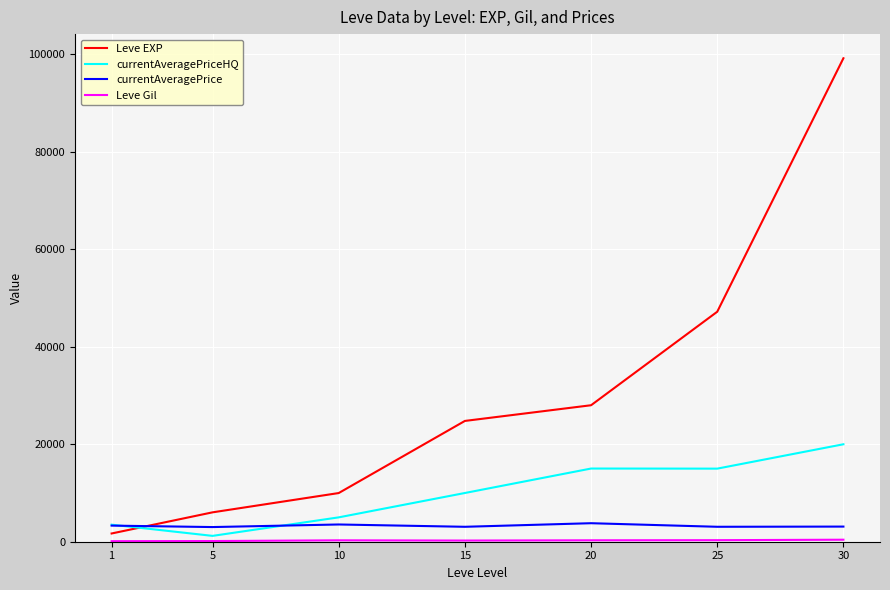

How many times do Leve EXP and currentAveragePrice cross each other?

1